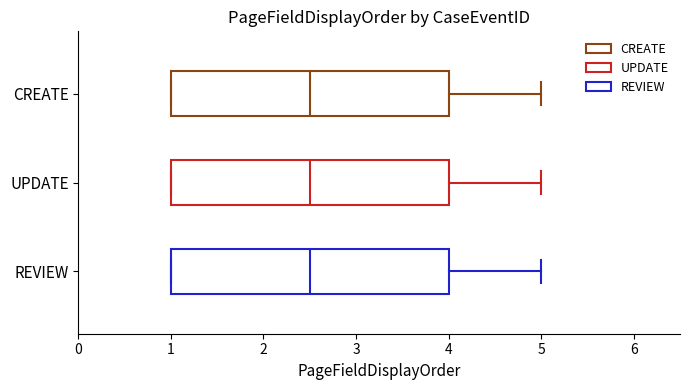

Where does the right whisker of the box for CREATE end on the x-axis? The values are not printed on the chart, so give them approximately, as read against the axis.

5.0